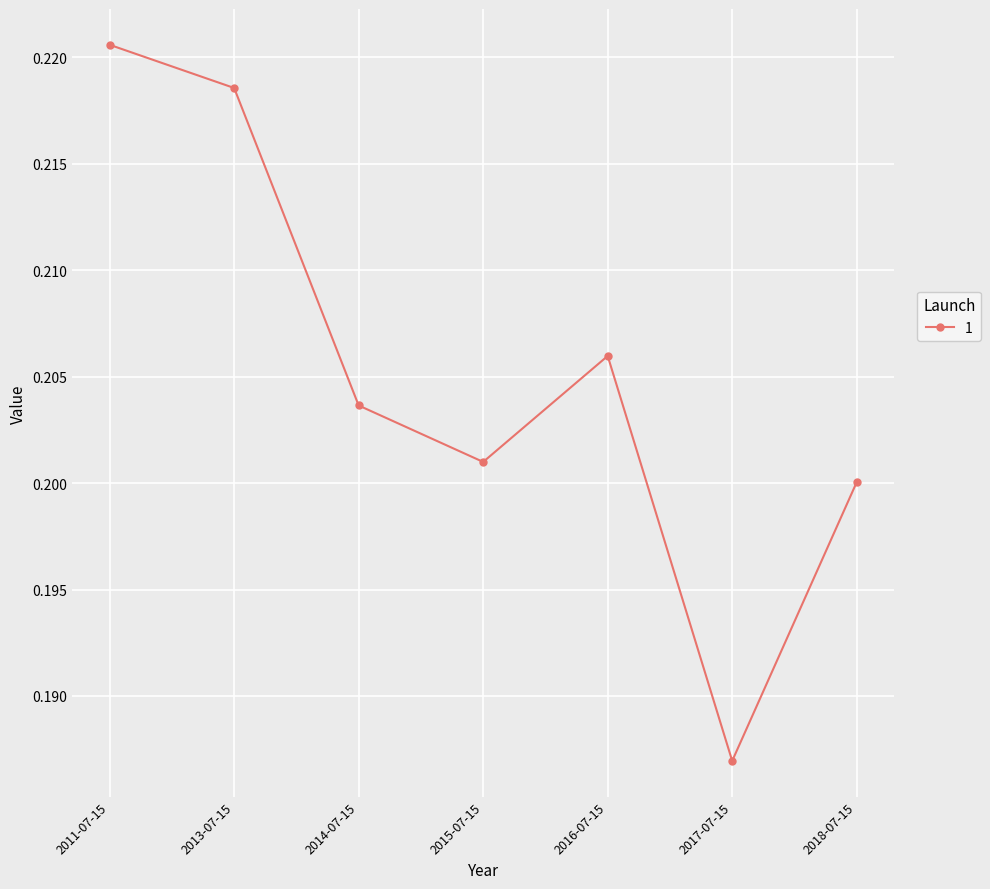

Rank the categories by value from lowest to highest.

2017-07-15, 2018-07-15, 2015-07-15, 2014-07-15, 2016-07-15, 2013-07-15, 2011-07-15